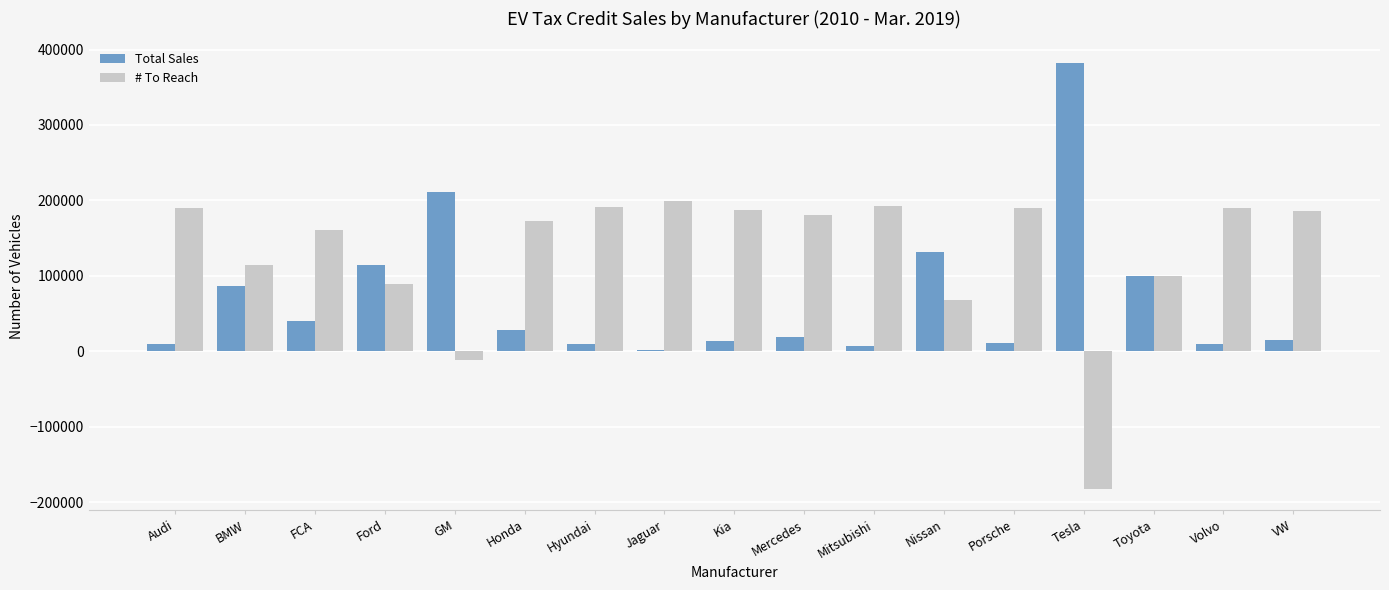

Which series has the largest total across all categories?

# To Reach